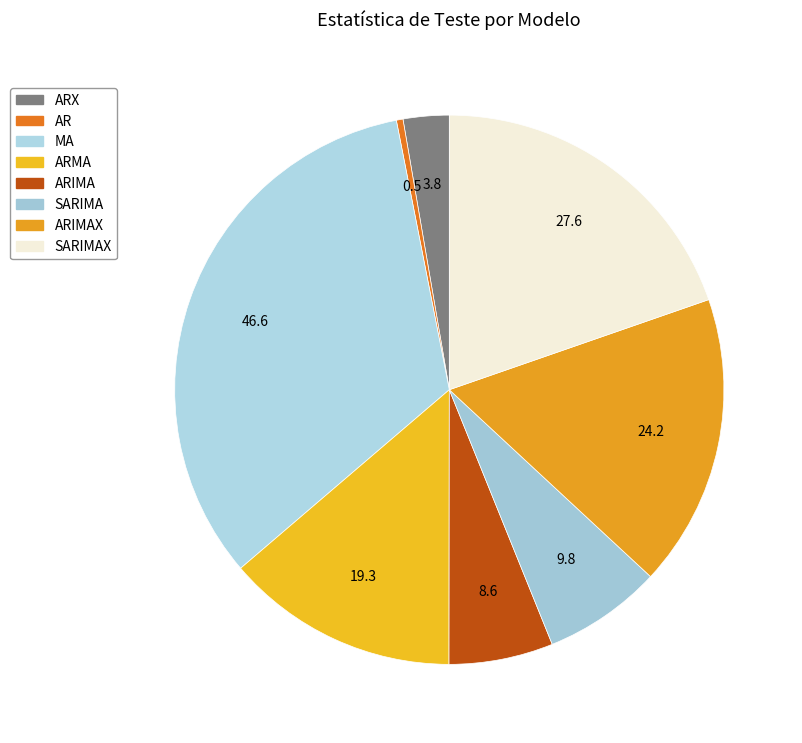

True or false: ARIMA accounts for 6% of the total.

True